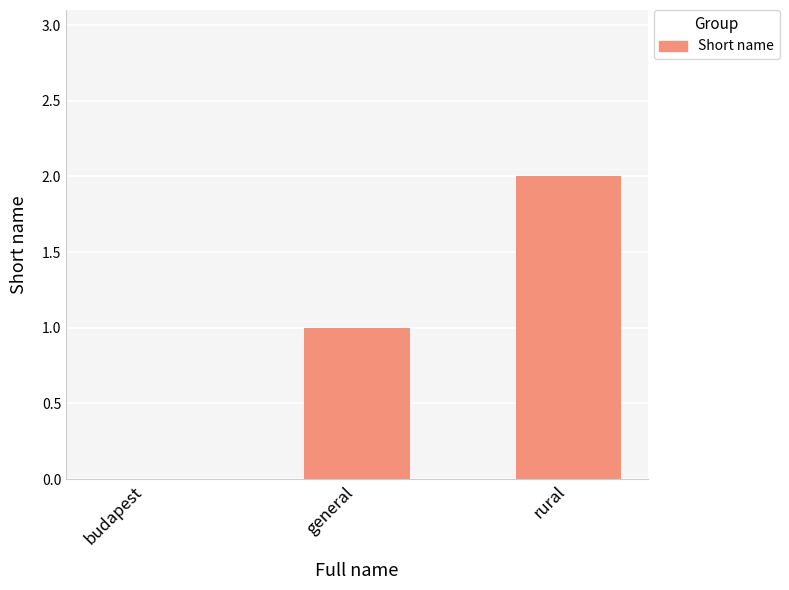

What is the sum of all values?

3